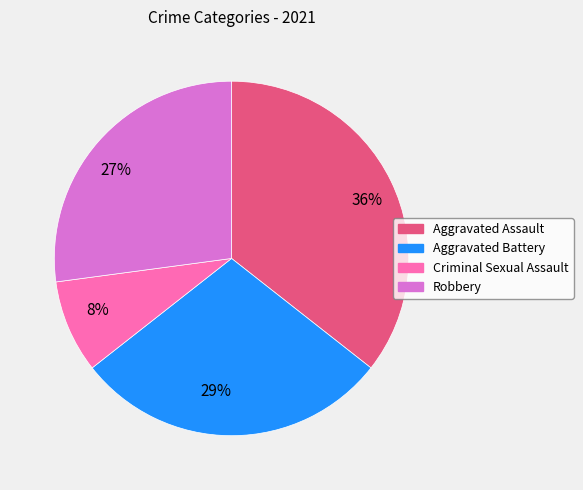

Is it true that 8% is 16% of the pie?

False